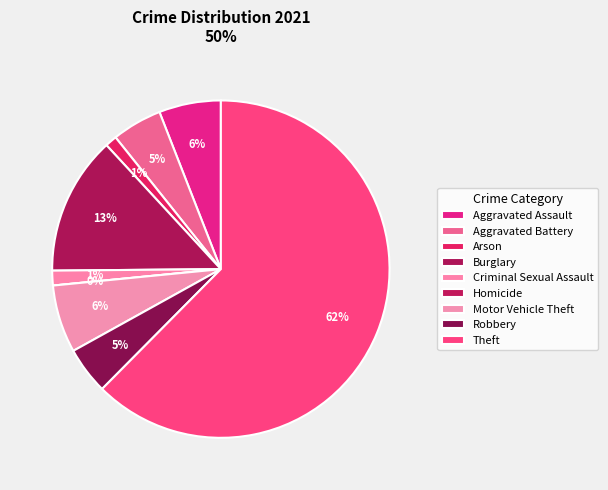

Which category has the biggest portion of the pie?

Theft